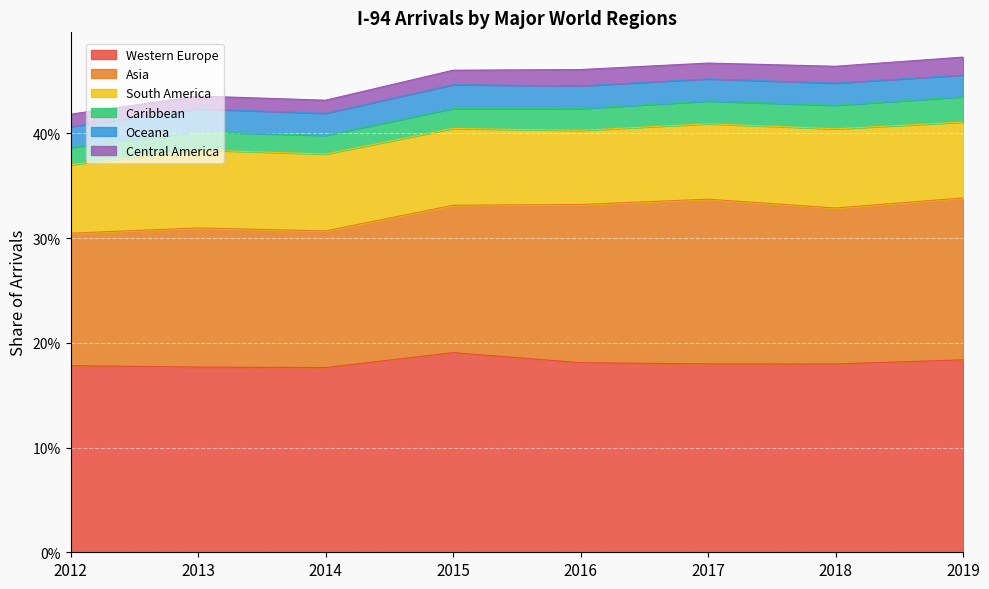

What is the spread (max minus min) of values at 2019?

0.2